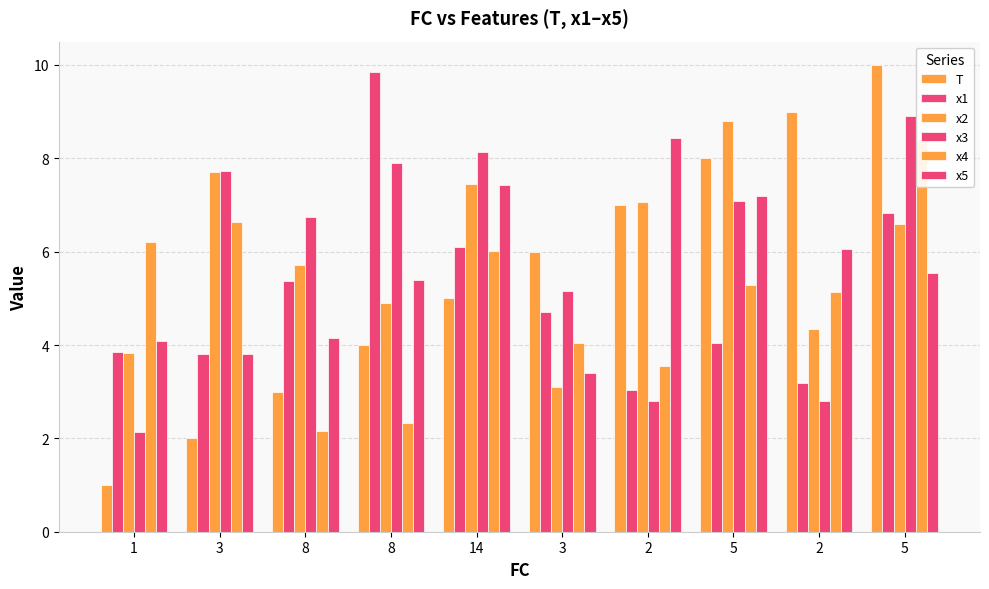

What is the label of the 9th bar from the left?

2